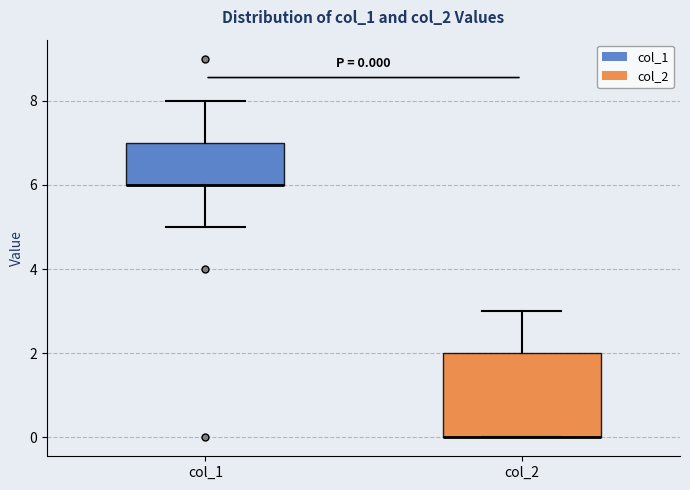

Which box is the tallest, from its lower edge to its upper edge?

col_2